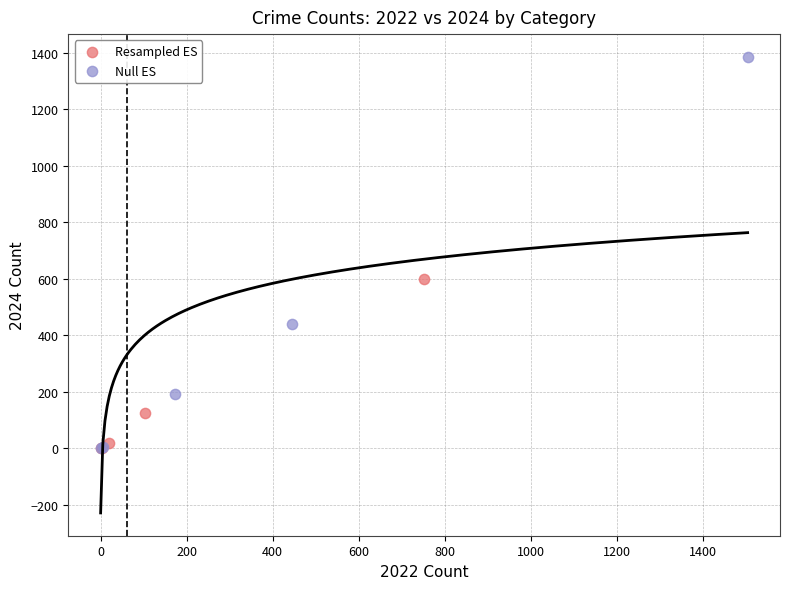

Which series contains the highest Y value?

Null ES